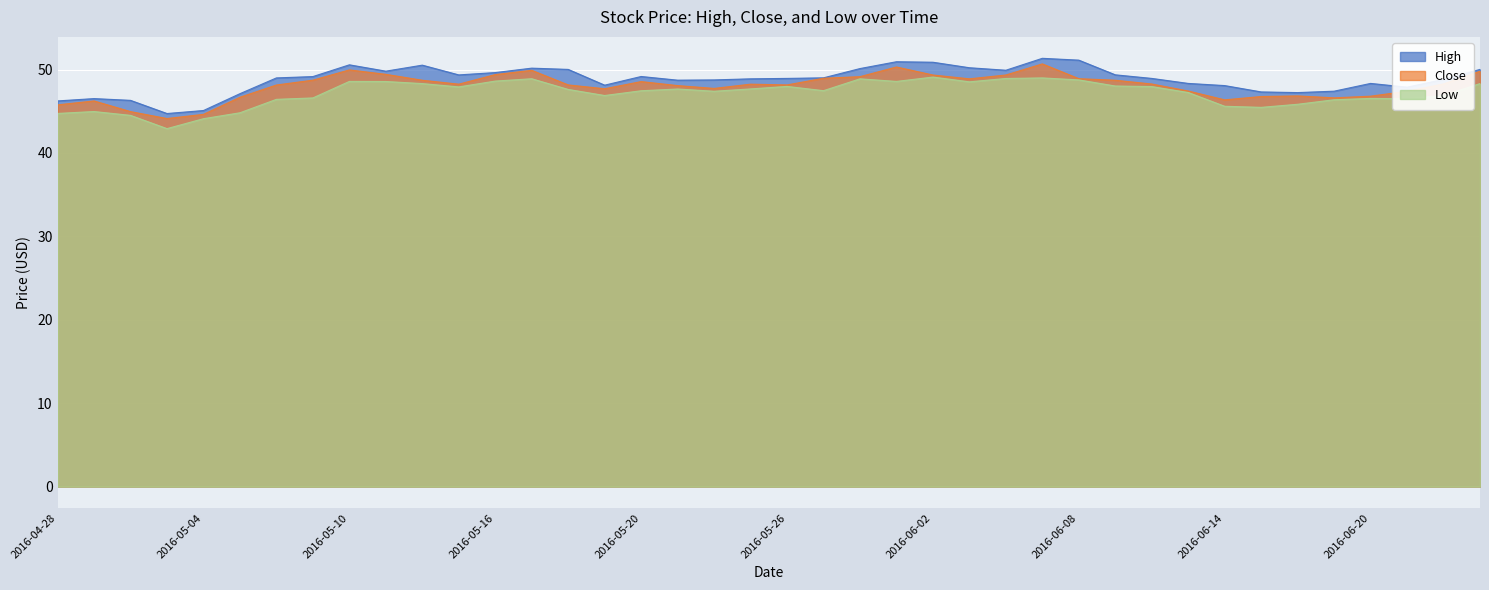

What is the label of the 35th point from the right?

2016-05-05